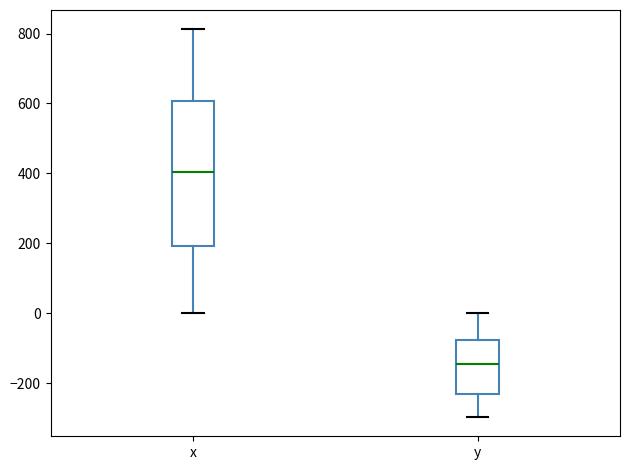

Reading left to right, read every box against the y-axis: the position of its median line, the range the box covers, and the ends of its whiskers. The values are not printed on the chart, so give them approximately, as read against the axis.

x: median 400, box 200 to 600, whiskers 0 to 820
y: median -140, box -220 to -80, whiskers -300 to 0